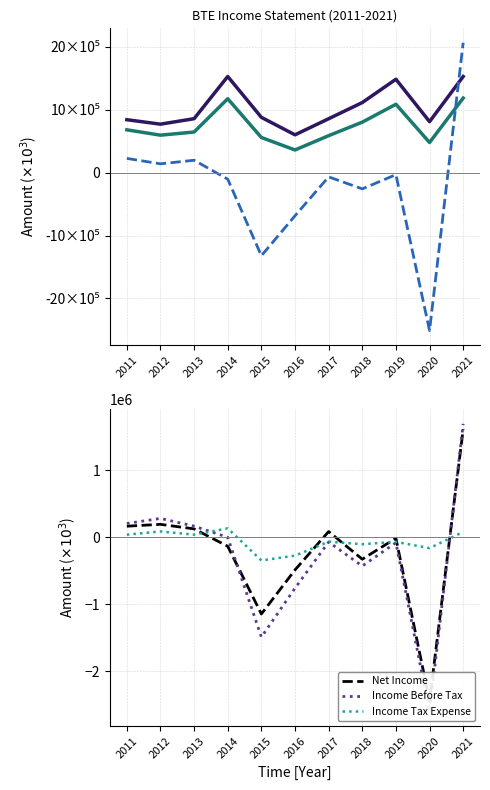

Reading left to right, extract all data points from this chart.

Total Revenue: 2011=842500	2012=771600	2013=858700	2014=1529900	2015=880000	2016=602000	2017=858000	2018=1115100	2019=1485700	2020=811700	2021=1529000
Gross Profit: 2011=681800	2012=596600	2013=646600	2014=1176000	2015=559800	2016=361300	2017=588700	2018=803500	2019=1088000	2020=480400	2021=1186000
Operating Income or Loss: 2011=227300	2012=141100	2013=197800	2014=-103000	2015=-1320600	2016=-685000	2017=-66400	2018=-257300	2019=-31100	2020=-2509700	2021=2066400
Net Income: 2011=167000	2012=194700	2013=126900	2014=-132800	2015=-1142900	2016=-485200	2017=87200	2018=-325300	2019=-12500	2020=-2439000	2021=1613600
Income Before Tax: 2011=207100	2012=283300	2013=167500	2014=1600	2015=-1487000	2016=-757800	2017=-69300	2018=-427100	2019=-78900	2020=-2599400	2021=1694800
Income Tax Expense: 2011=40100	2012=88600	2013=40600	2014=134400	2015=-344100	2016=-272600	2017=-64600	2018=-101800	2019=-66500	2020=-160400	2021=81200